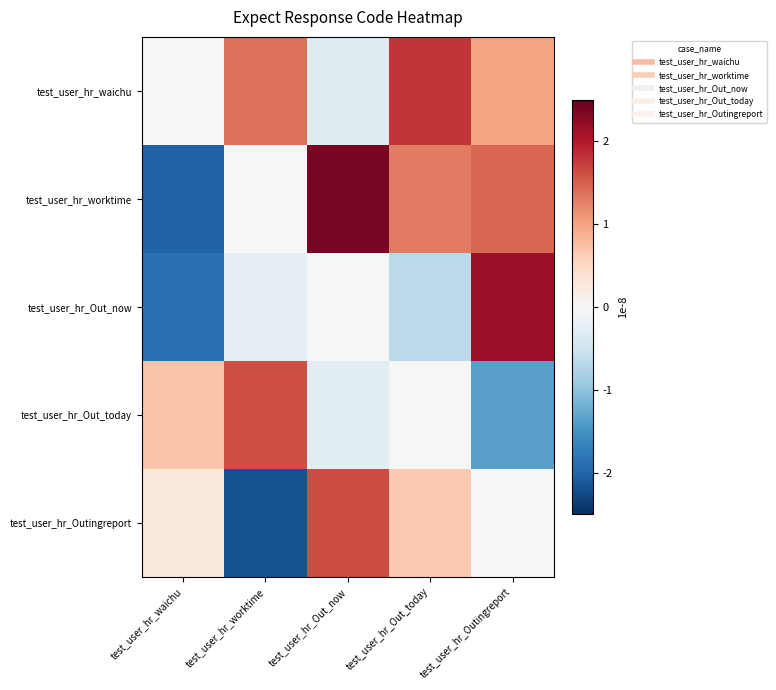

At which category does the chart reach its peak across all series?

test_user_hr_Out_now